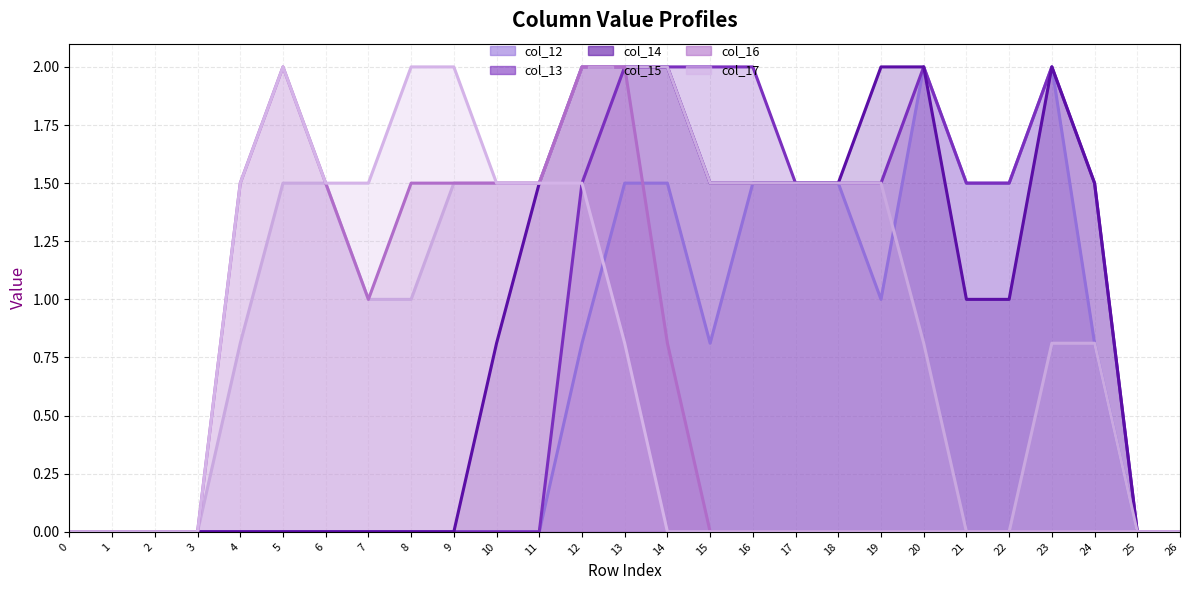

Which series has the widest spread of values?

col_12 line